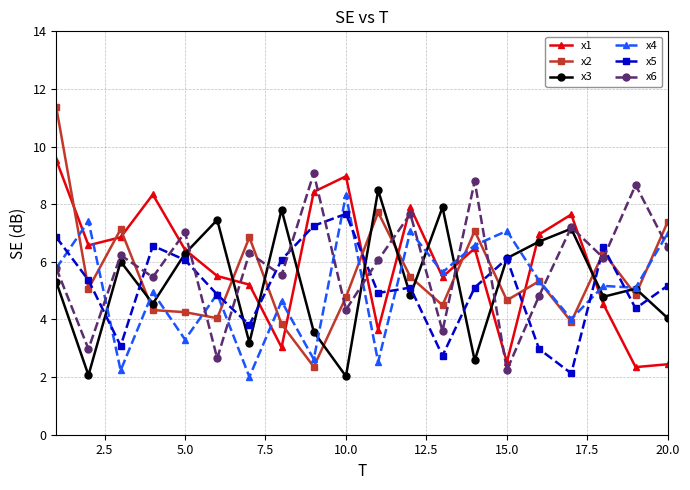

Which series has the largest range (max minus min)?

x2